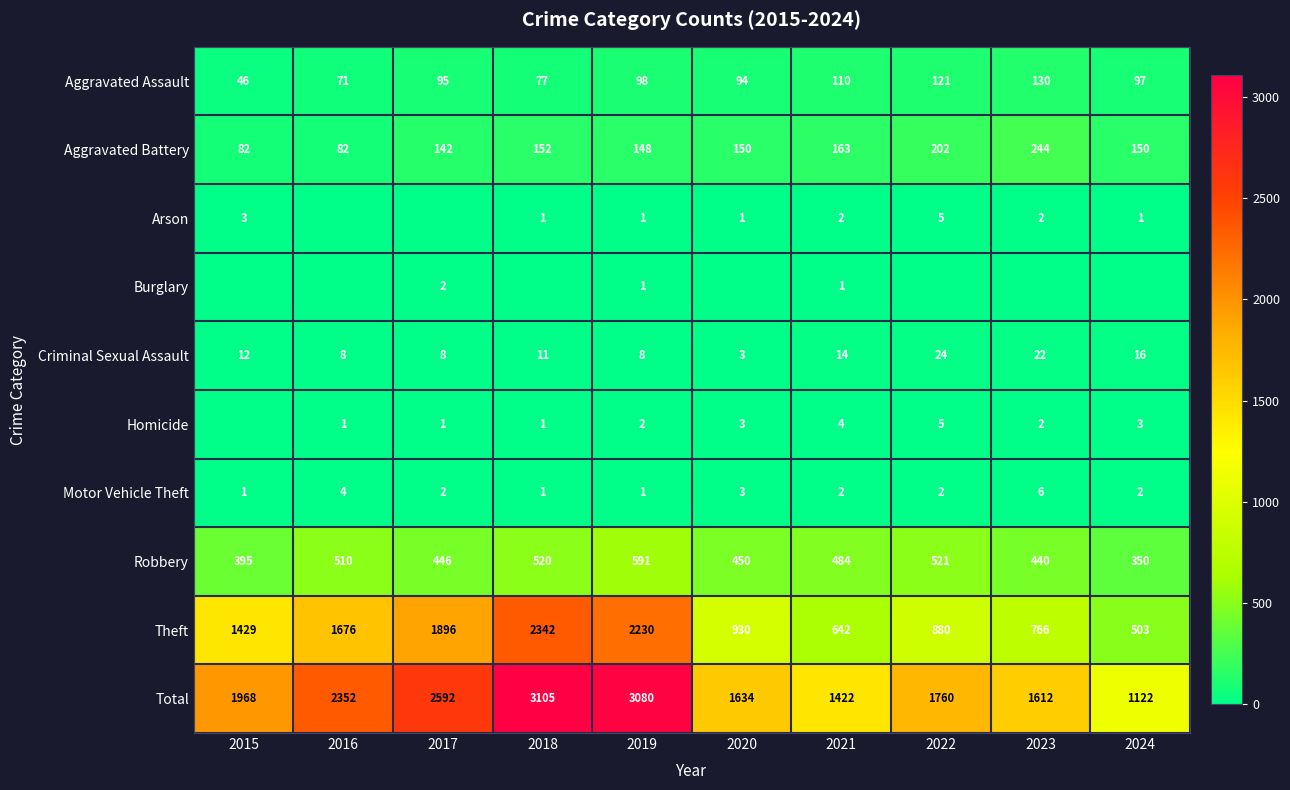

Is the value of Robbery at 2024 greater than the value of Criminal Sexual Assault at 2018?

Yes